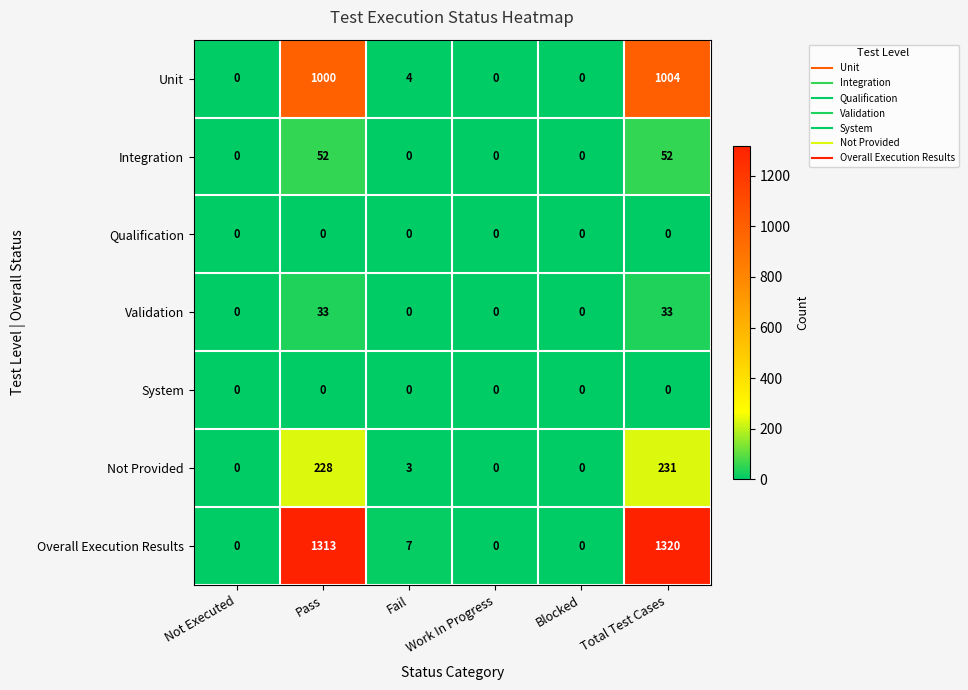

How many values in Unit are above zero?

3